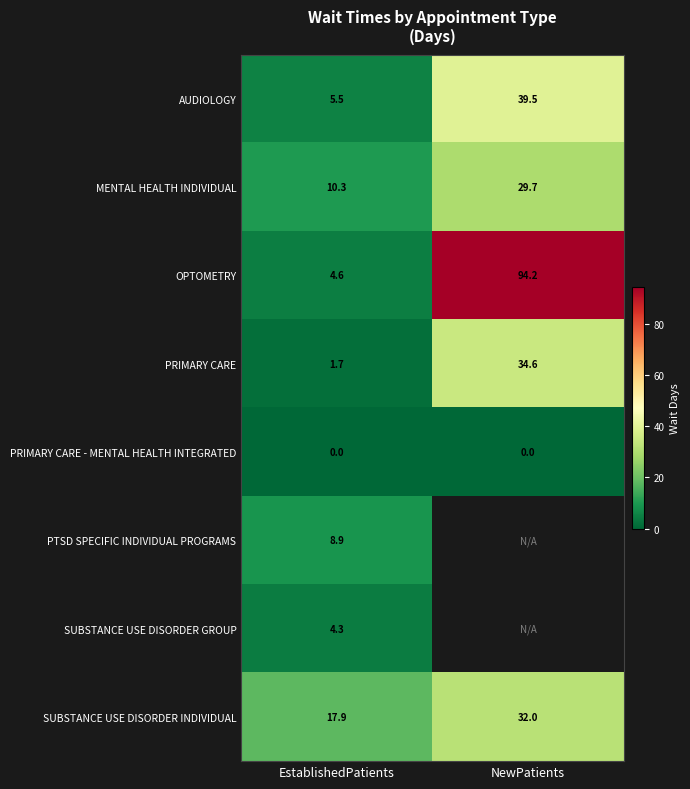

What is the spread (max minus min) of values at NewPatients?

94.2